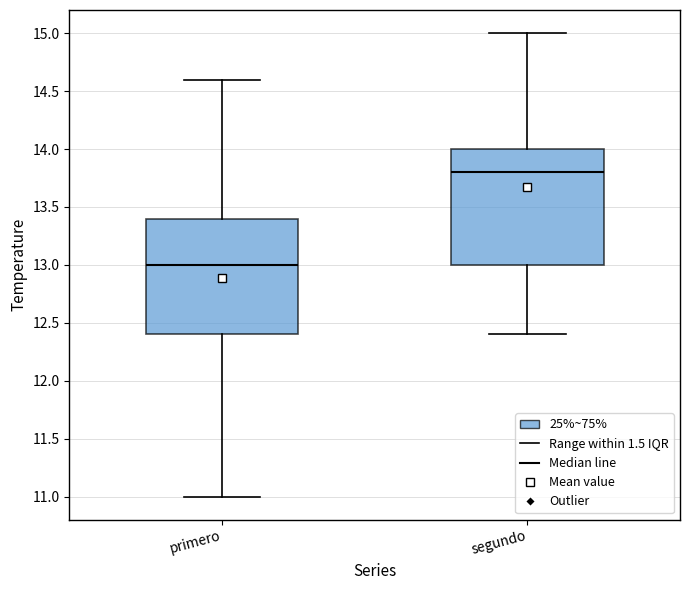

Reading left to right, transcribe this box plot: for each box, give where its median line is, the range the box spans, and where its two whiskers end, as read against the y-axis. The values are not printed on the chart, so give them approximately, as read against the axis.

primero: median 13.0, box 12.4 to 13.4, whiskers 11.0 to 14.6
segundo: median 13.8, box 13.0 to 14.0, whiskers 12.4 to 15.0